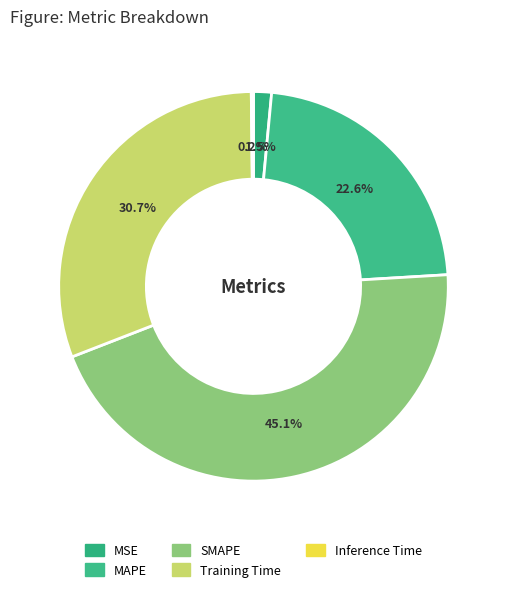

Which category has the smallest portion of the pie?

Inference Time